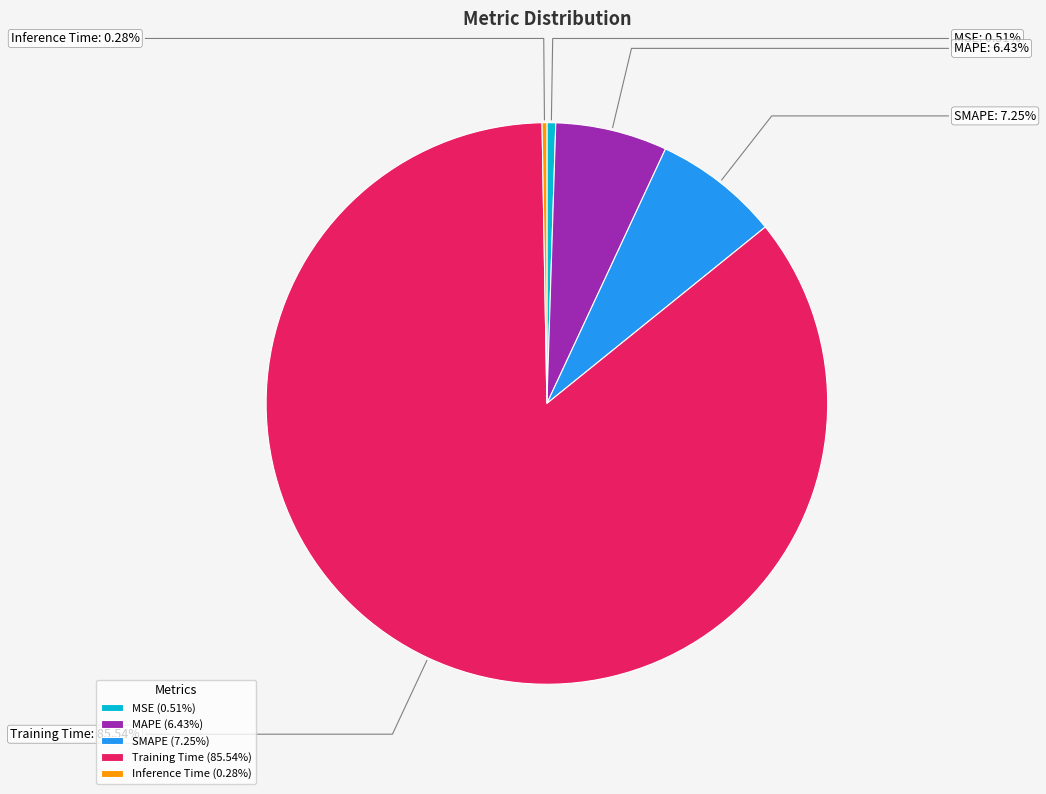

Which has a higher value, MAPE or Training Time?

Training Time